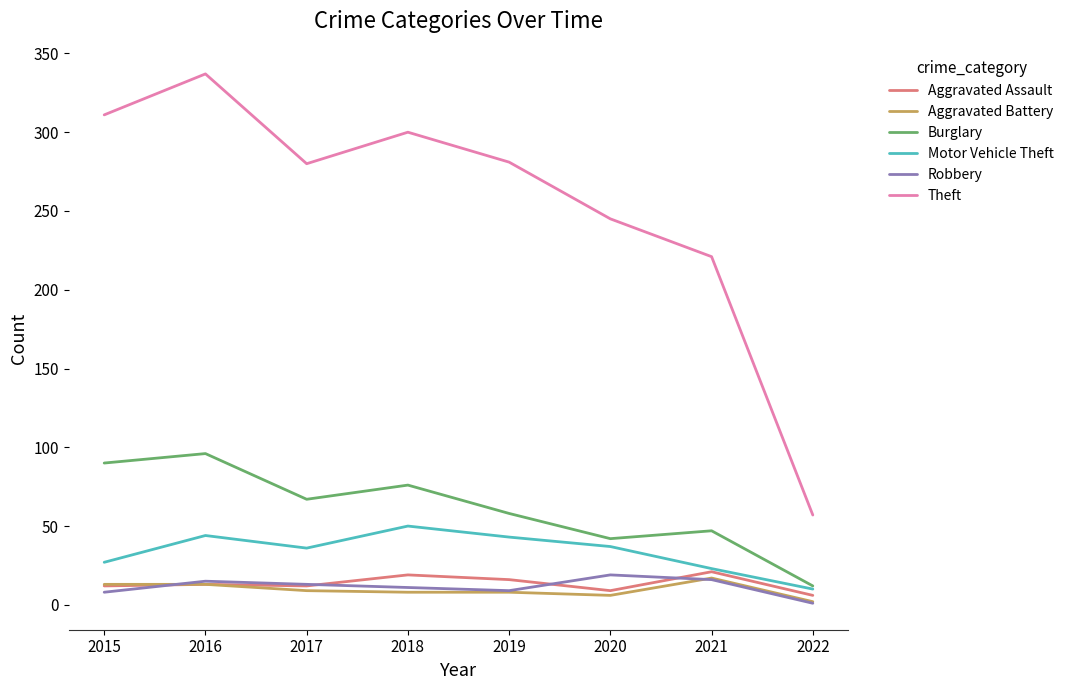

What is the minimum value for Aggravated Assault?

6